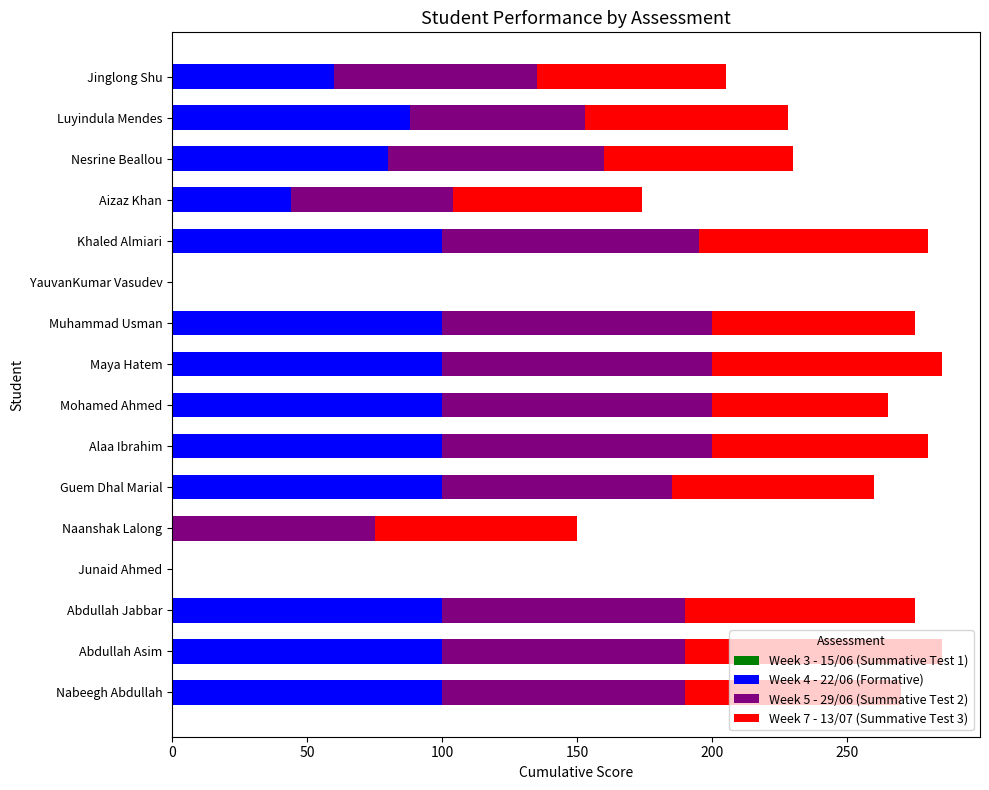

The value of Week 4 - 22/06 (Formative) at Luyindula Mendes is 130. True or false?

False